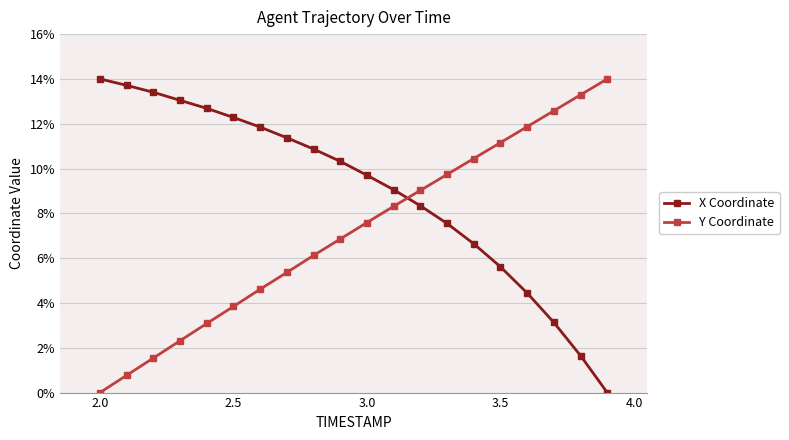

Which series has the largest total across all categories?

X Coordinate